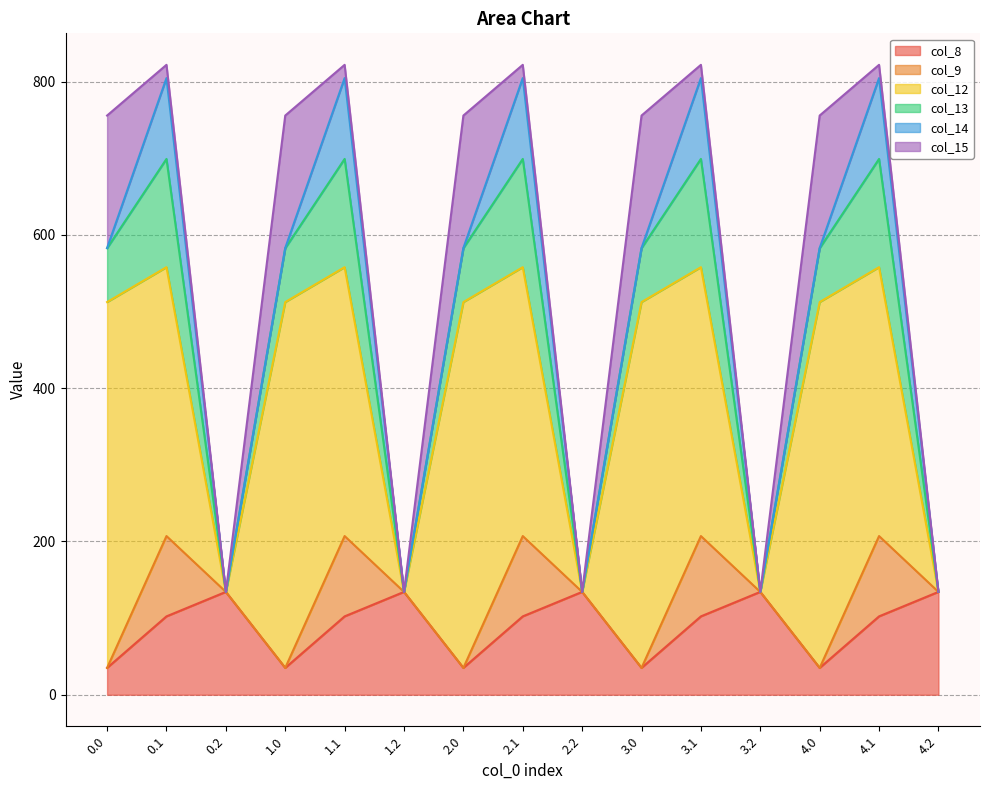

The col_8 series shows 102.3 at 1.1. True or false?

True